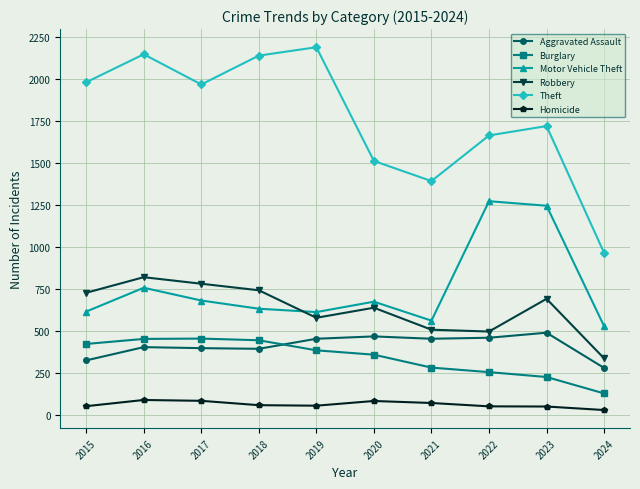

True or false: Theft and Robbery cross at least once.

False